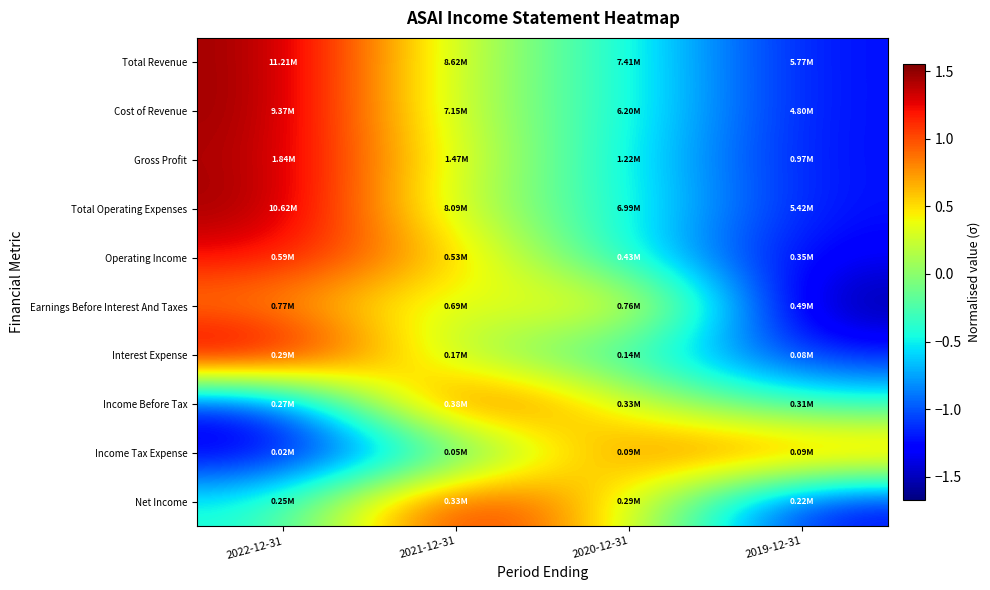

Reading right to left, what are all the values shown in this chart?

Total Revenue: 2019-12-31=-1.2	2020-12-31=-0.4	2021-12-31=0.2	2022-12-31=1.5
Cost of Revenue: 2019-12-31=-1.2	2020-12-31=-0.4	2021-12-31=0.2	2022-12-31=1.5
Gross Profit: 2019-12-31=-1.2	2020-12-31=-0.5	2021-12-31=0.3	2022-12-31=1.5
Total Operating Expenses: 2019-12-31=-1.2	2020-12-31=-0.4	2021-12-31=0.2	2022-12-31=1.5
Operating Income: 2019-12-31=-1.3	2020-12-31=-0.5	2021-12-31=0.6	2022-12-31=1.2
Earnings Before Interest And Taxes: 2019-12-31=-1.7	2020-12-31=0.7	2021-12-31=0.1	2022-12-31=0.8
Interest Expense: 2019-12-31=-1.2	2020-12-31=-0.4	2021-12-31=0.0	2022-12-31=1.6
Income Before Tax: 2019-12-31=-0.4	2020-12-31=0.3	2021-12-31=1.4	2022-12-31=-1.3
Income Tax Expense: 2019-12-31=0.9	2020-12-31=1.0	2021-12-31=-0.5	2022-12-31=-1.4
Net Income: 2019-12-31=-1.3	2020-12-31=0.4	2021-12-31=1.4	2022-12-31=-0.5